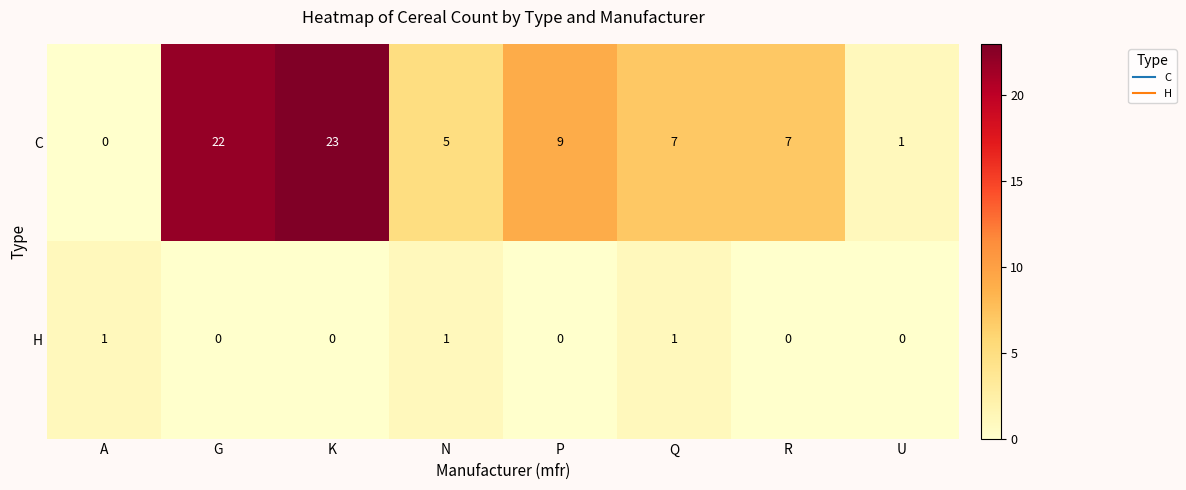

What is the total value across all series at N?

6